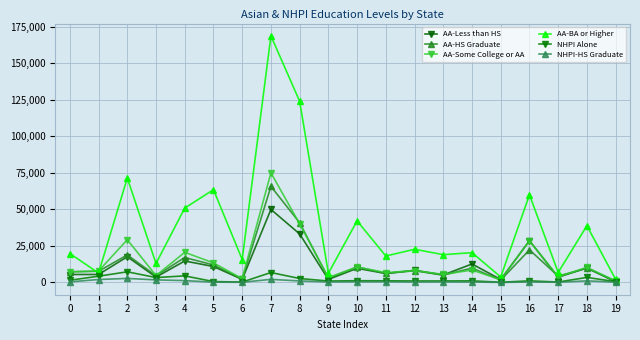

Which has a higher value, 16 or 11?

16